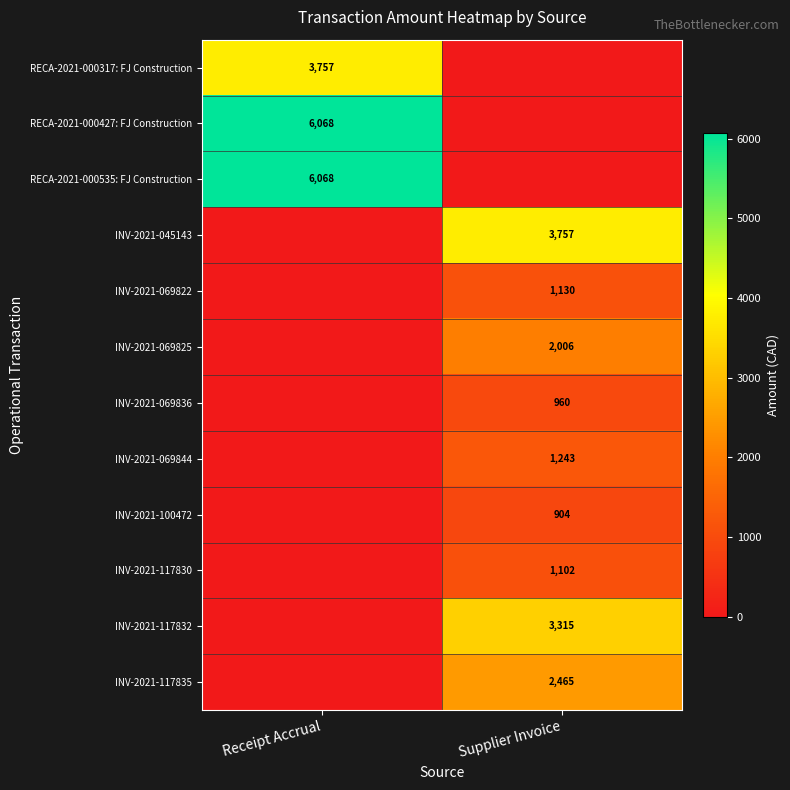

Is the value of INV-2021-069836 at Supplier Invoice greater than the value of INV-2021-069822 at Supplier Invoice?

No